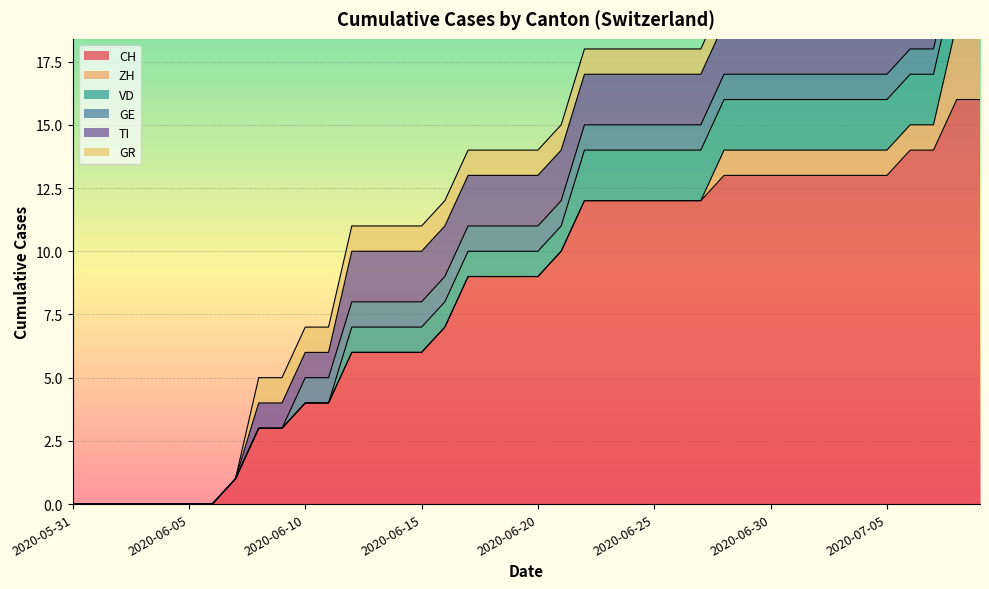

What is the value of the TI point at the 12th from the left?

1